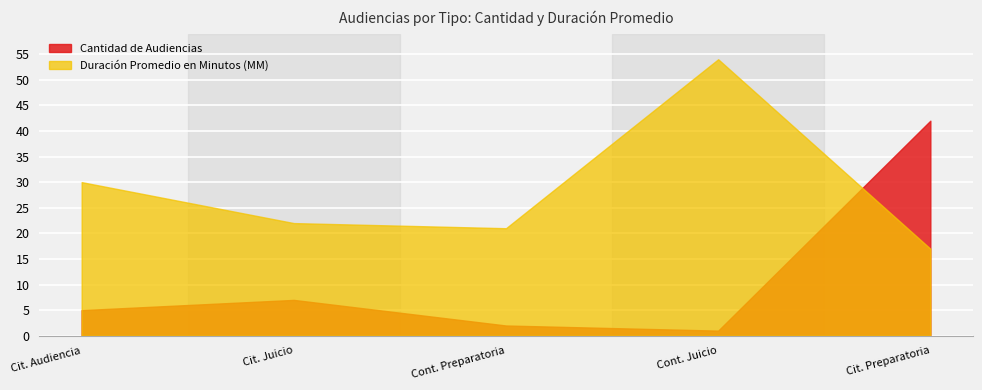

True or false: Cantidad de Audiencias and Duración Promedio en Minutos (MM) intersect in this chart.

True